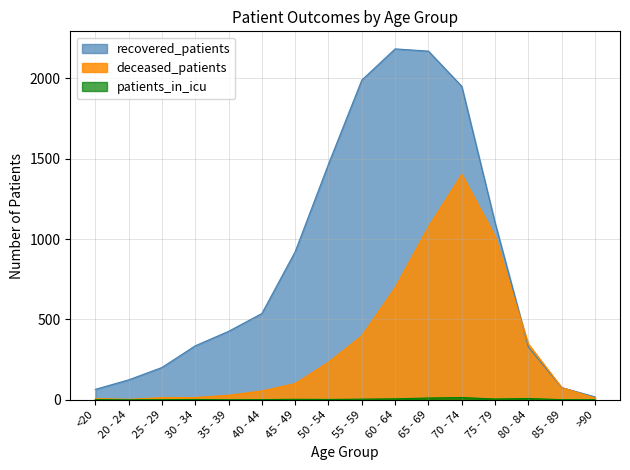

Is it true that deceased_patients equals 3 at 30 - 34?

False